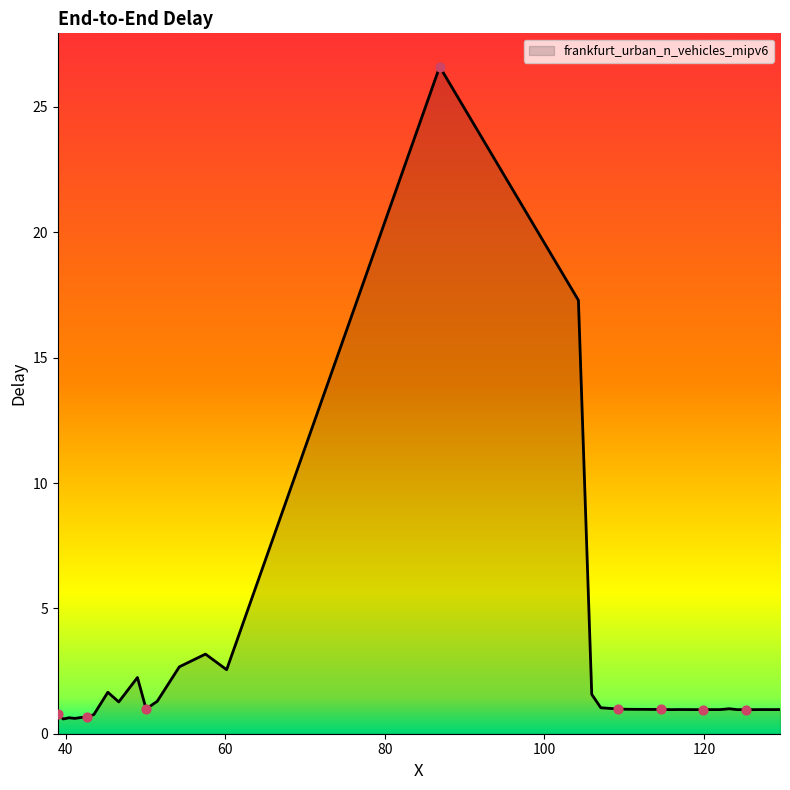

What is the difference between the maximum and minimum values?

26.0